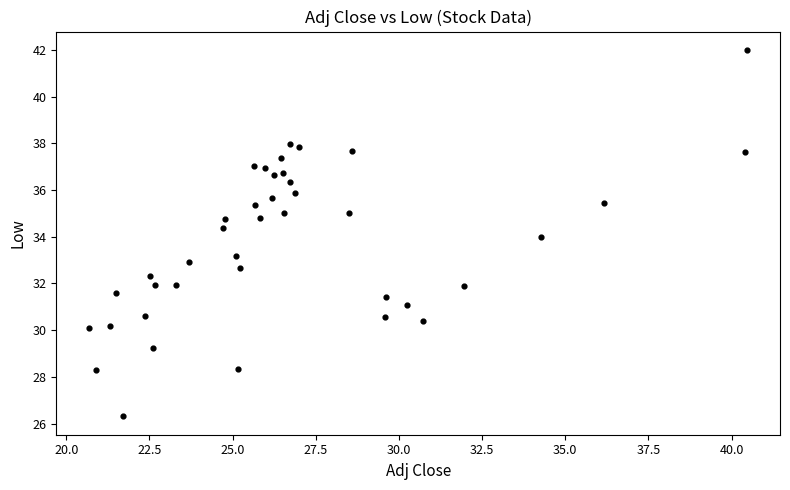

What is the range of X values (max minus min)?

19.8